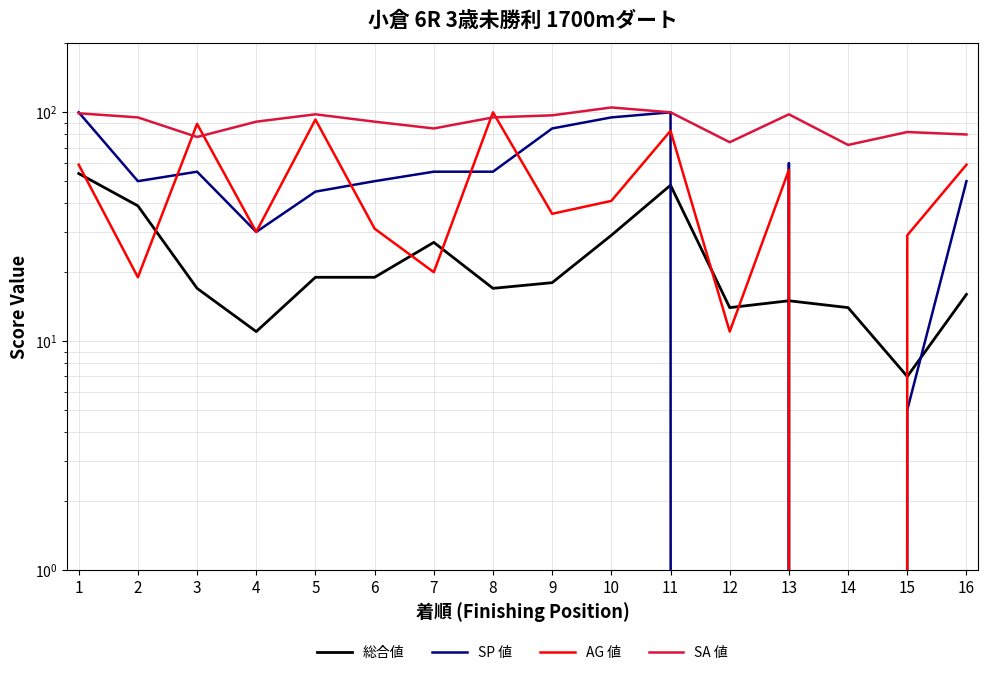

What is the total value across all series at 6?

191